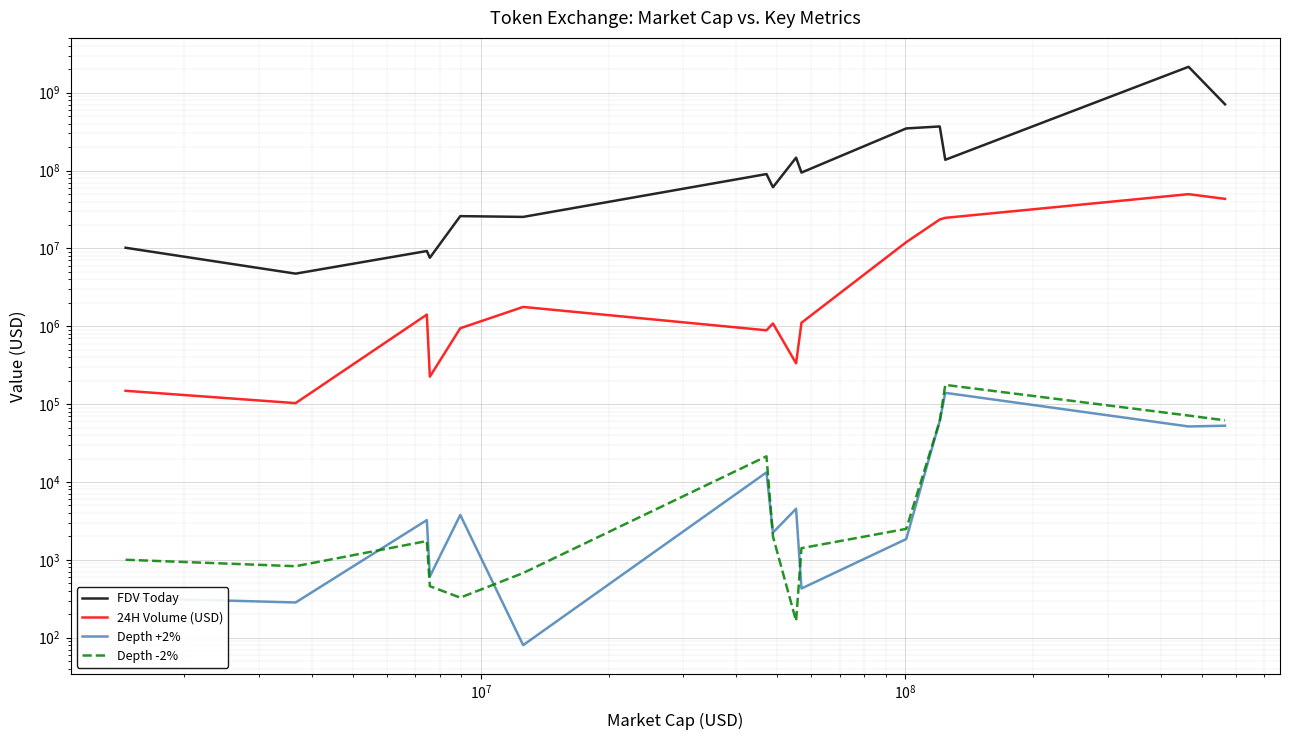

Is the value of Depth -2% at $\mathdefault{10^{7}}$ greater than the value of 24H Volume (USD) at $\mathdefault{10^{6}}$?

No